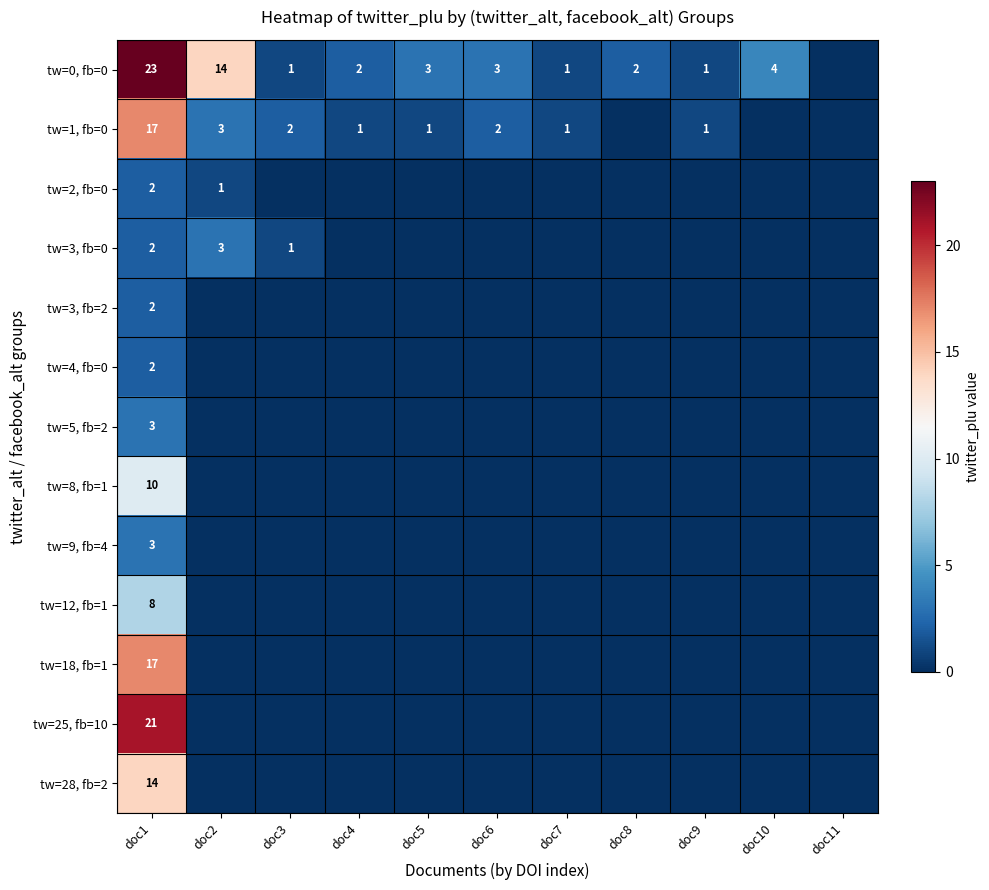

The tw=0, fb=0 series shows 23 at doc1. True or false?

True